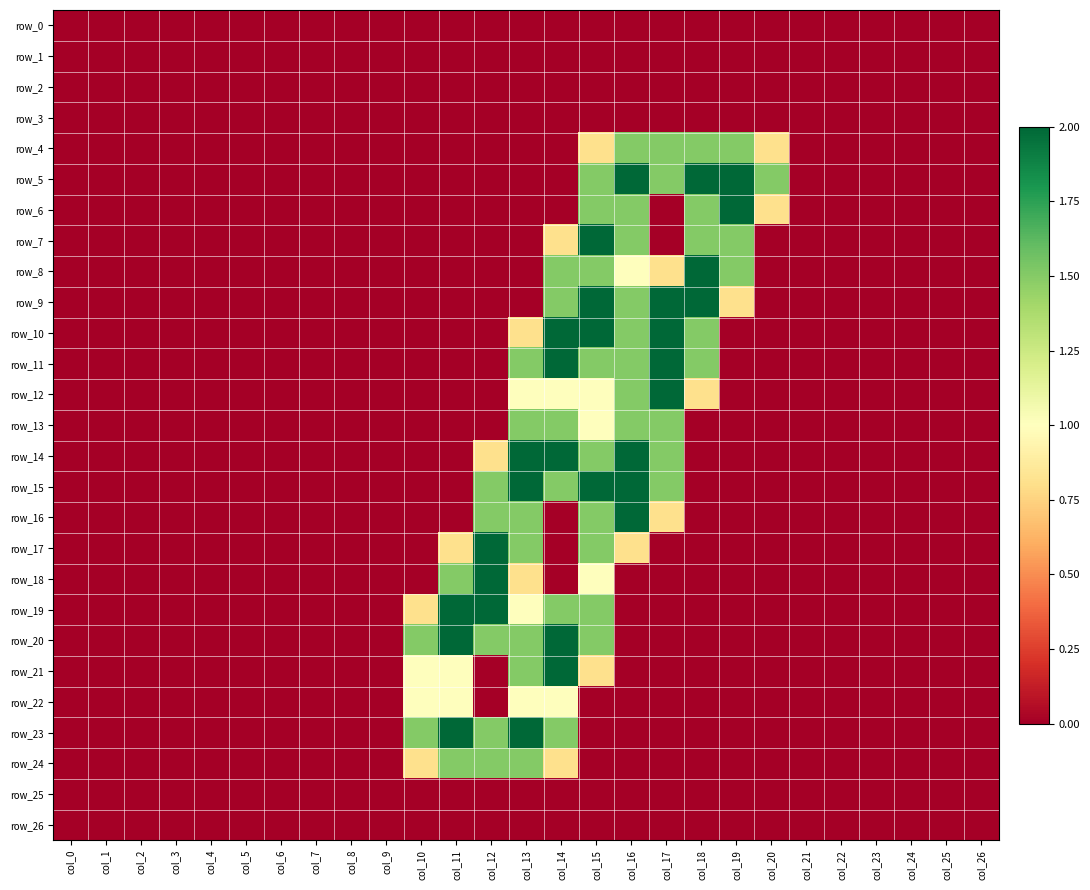

What is the maximum value shown in the chart?

2.0